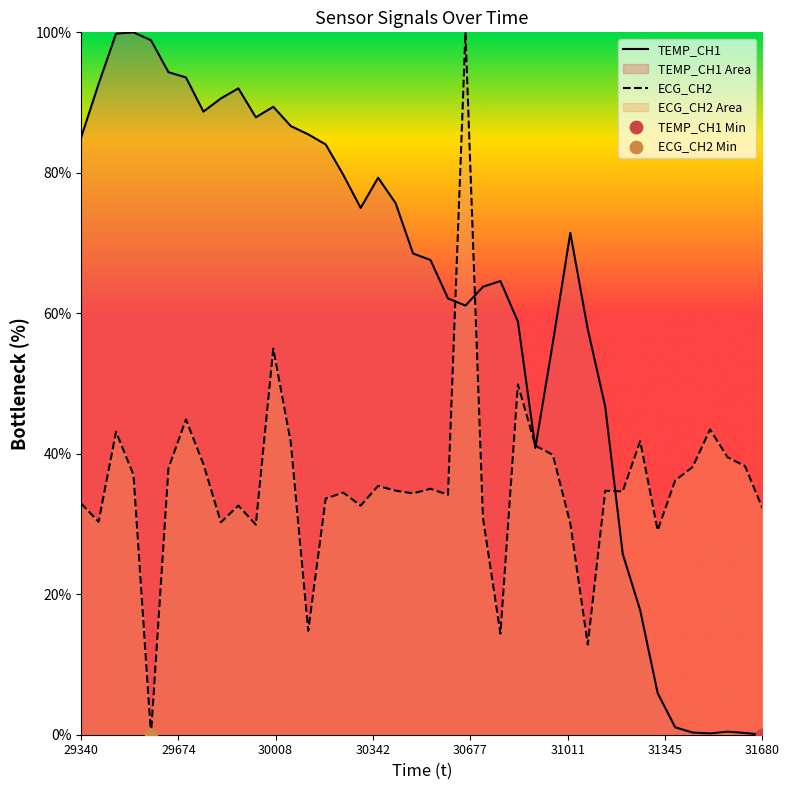

Which series has the largest total across all categories?

TEMP_CH1